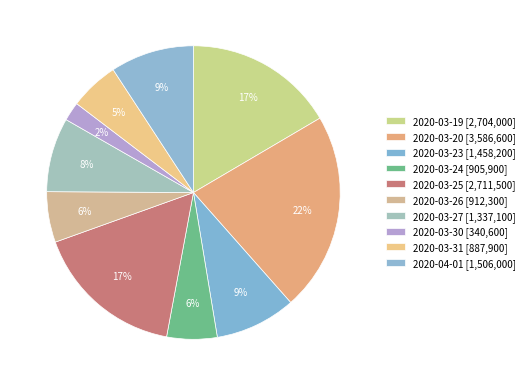

Which slice is the smallest?

2020-03-30